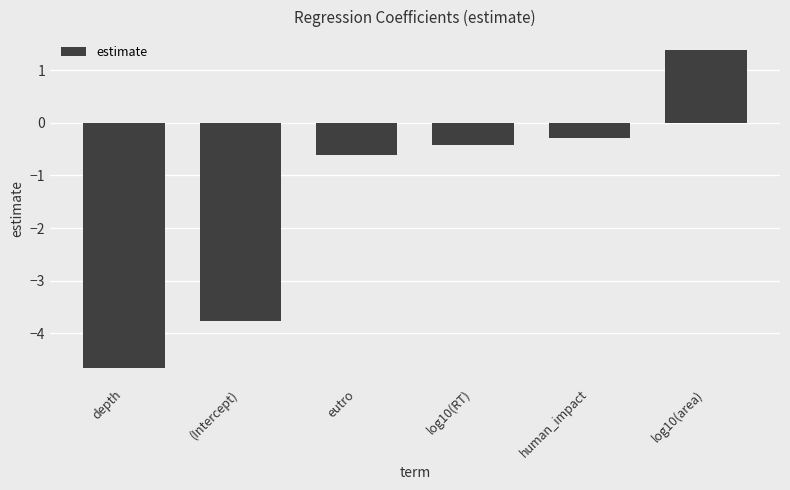

List the labels in order of value, largest first.

log10(area), human_impact, log10(RT), eutro, (Intercept), depth